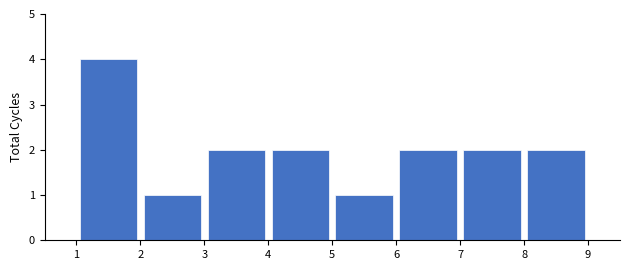

Reading left to right, list every bar in this chart as the range it spans on the x-axis followed by its height. The values are not printed on the chart, so give them approximately, as read against the axis.

1 to 2: 4
2 to 3: 1
3 to 4: 2
4 to 5: 2
5 to 6: 1
6 to 7: 2
7 to 8: 2
8 to 9: 2